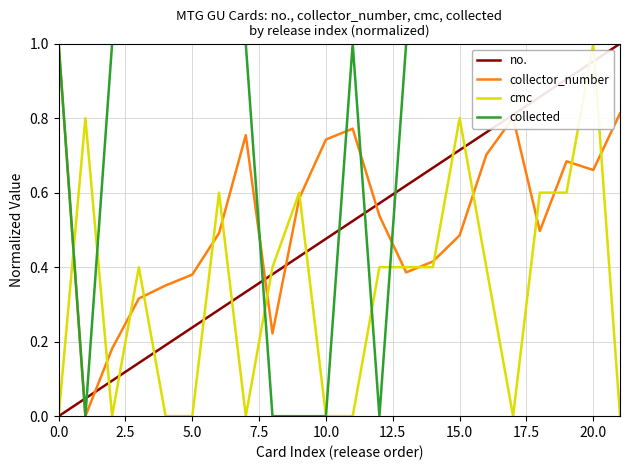

How many lines are shown in the chart?

4